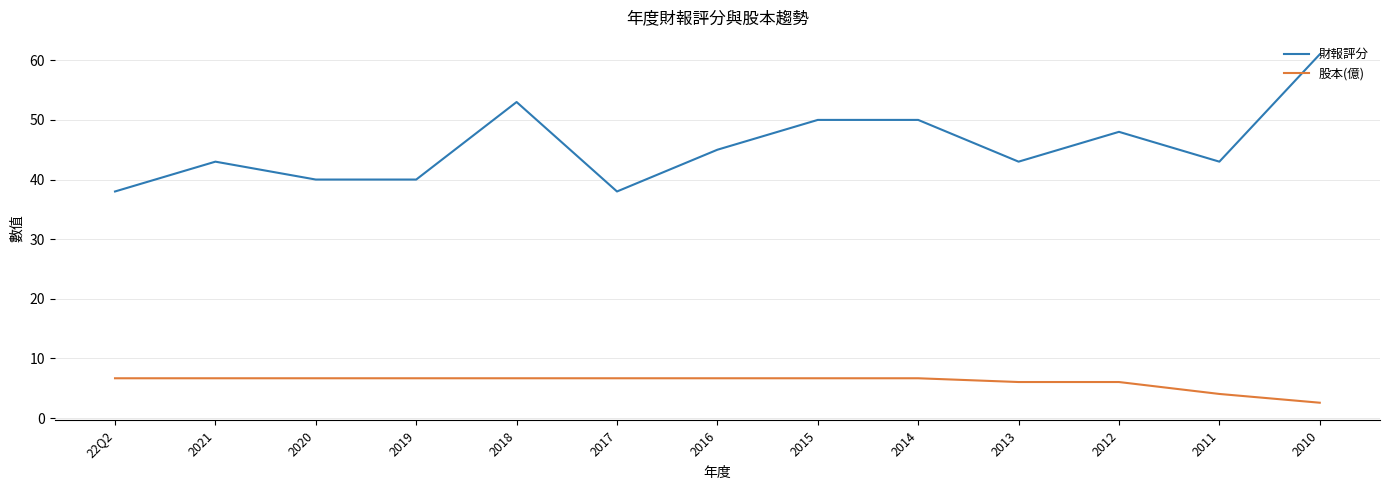

Is it true that 股本(億) equals 6.7 at 2014?

True